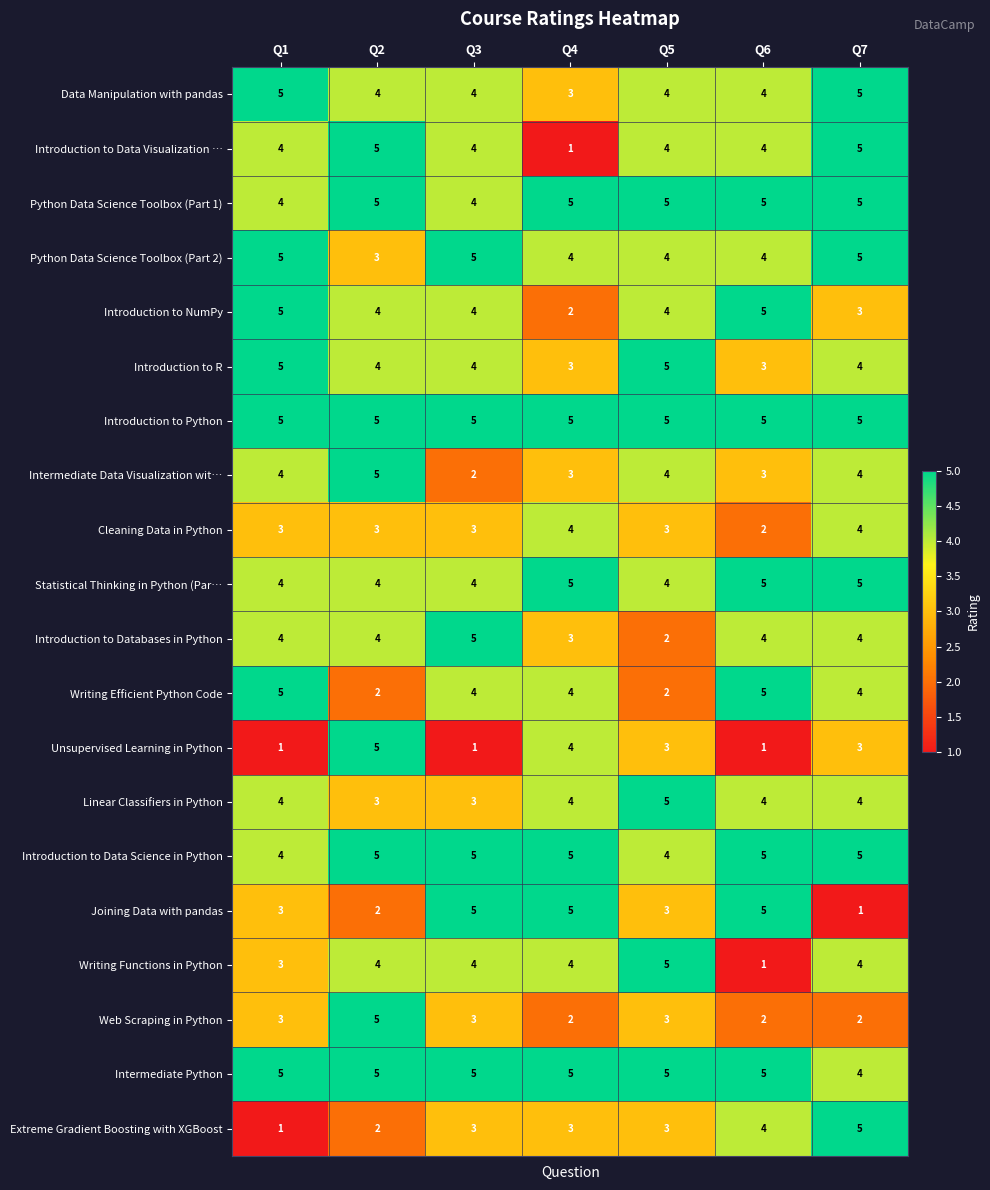

What is the average value of the Writing Functions in Python series?

4